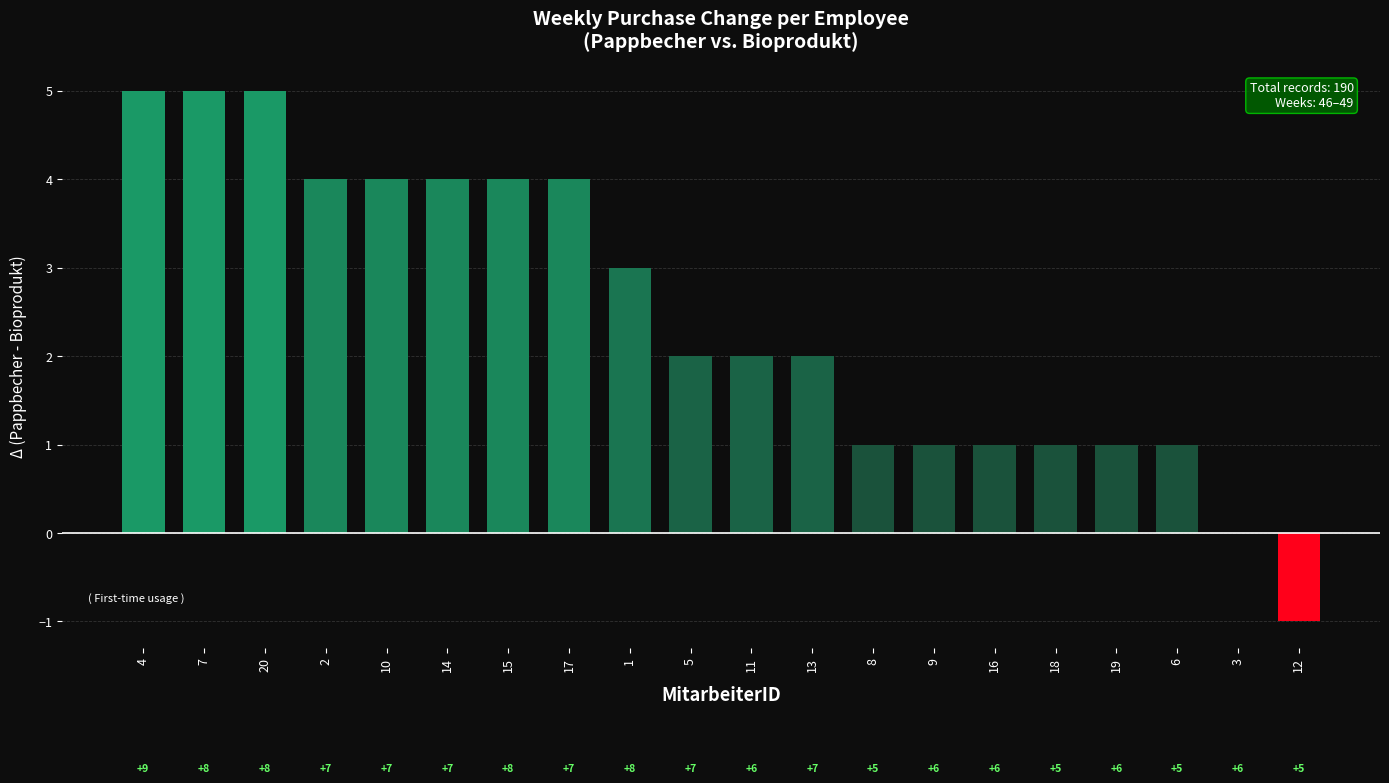

What is the change in value from 20 to 12?

-6